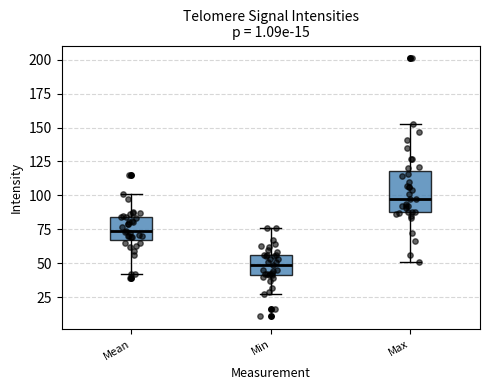

Reading left to right, read every box against the y-axis: the position of its median line, the range the box covers, and the ends of its whiskers. The values are not printed on the chart, so give them approximately, as read against the axis.

Mean: median 75, box 65 to 85, whiskers 40 to 100
Min: median 50, box 40 to 55, whiskers 25 to 75
Max: median 95, box 90 to 120, whiskers 50 to 155